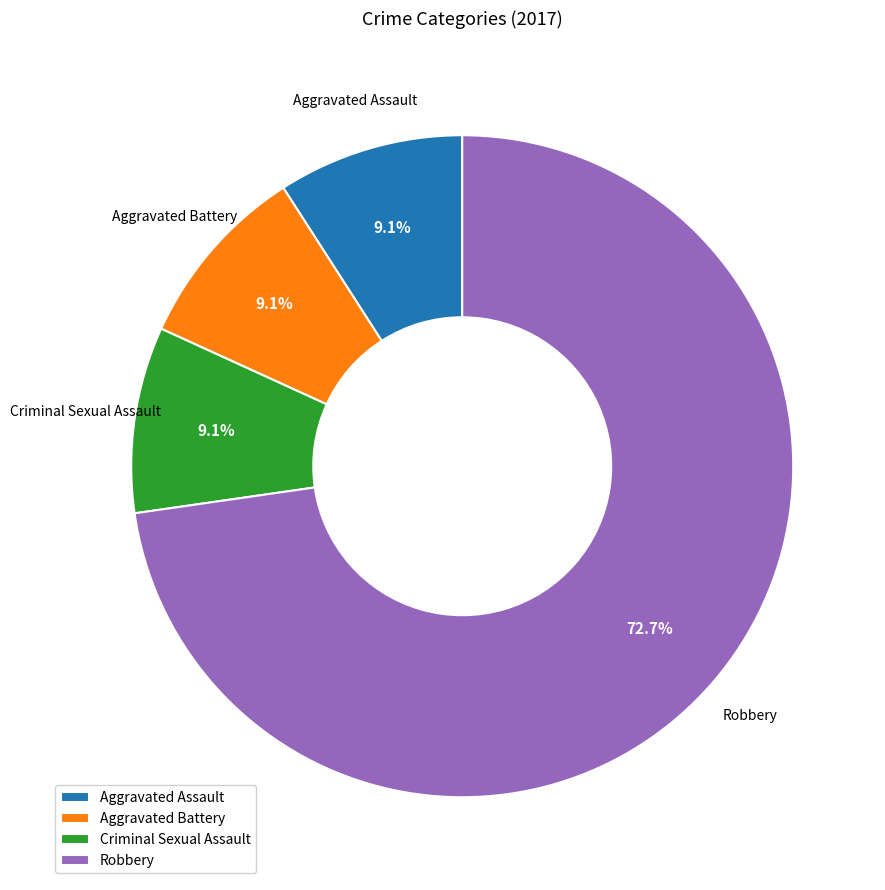

What is the largest slice in the pie chart?

Robbery